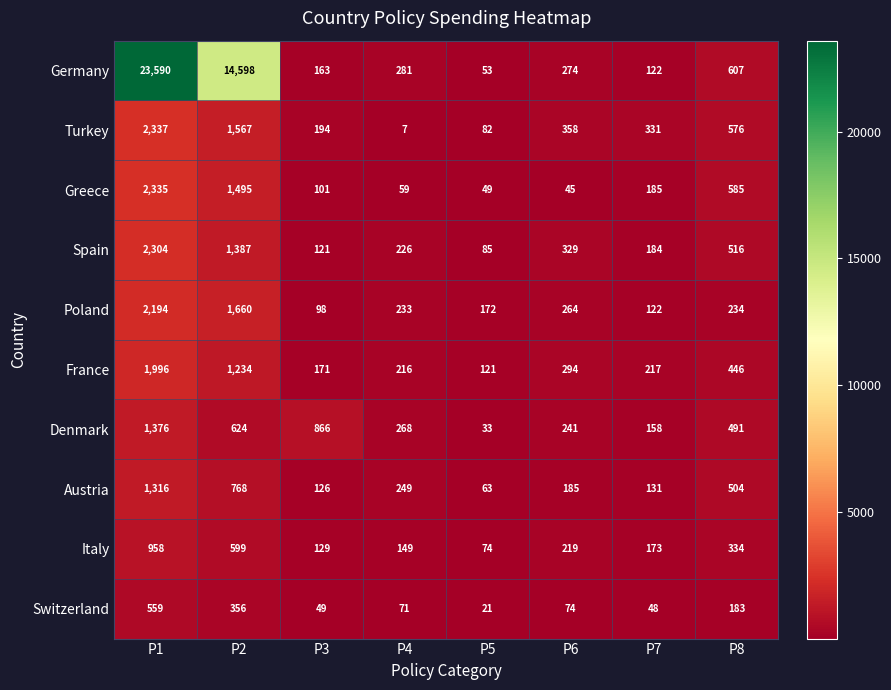

Which series has the largest total across all categories?

Germany